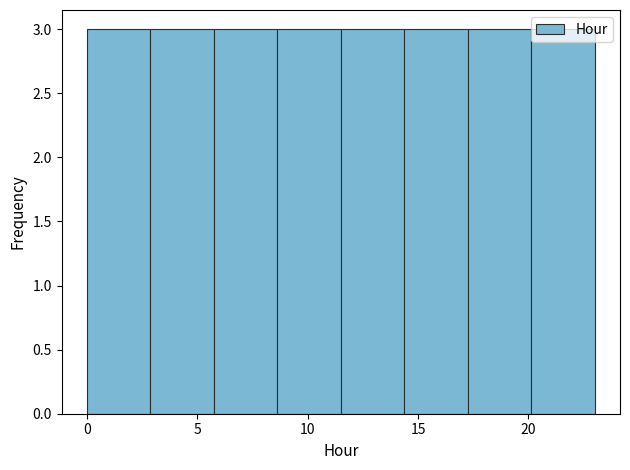

Reading left to right, transcribe this chart: for each bar, give the range it covers on the x-axis and its height. Neither the bar edges nor the heights are printed on the chart, so give them approximately, as read against the axes.

0.0 to 3.0: 3
3.0 to 6.0: 3
6.0 to 8.5: 3
8.5 to 11.5: 3
11.5 to 14.5: 3
14.5 to 17.5: 3
17.5 to 20.0: 3
20.0 to 23.0: 3